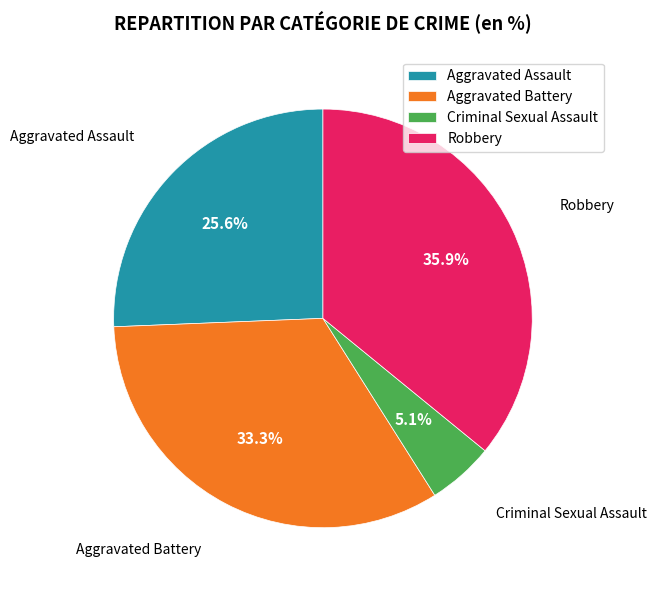

Is Aggravated Battery the majority of the pie?

No